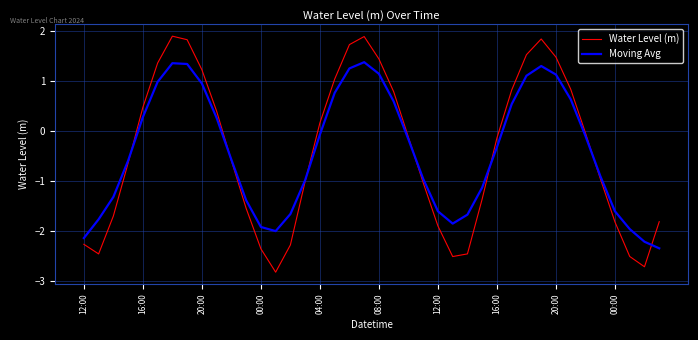

What is the maximum value for Water Level (m)?

1.9